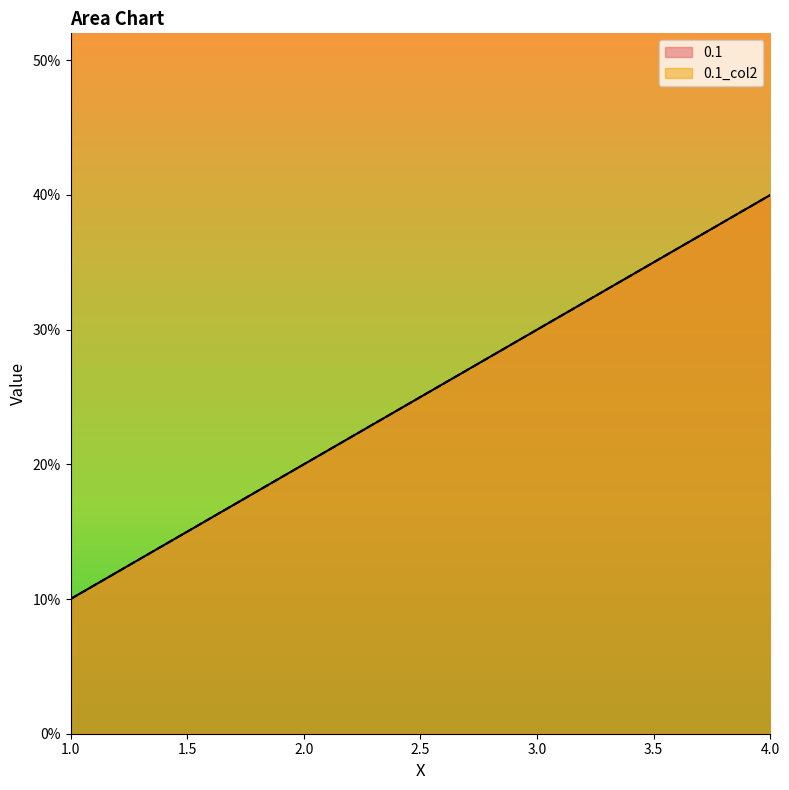

At which label is 0.1_col2 closest to 0?

1